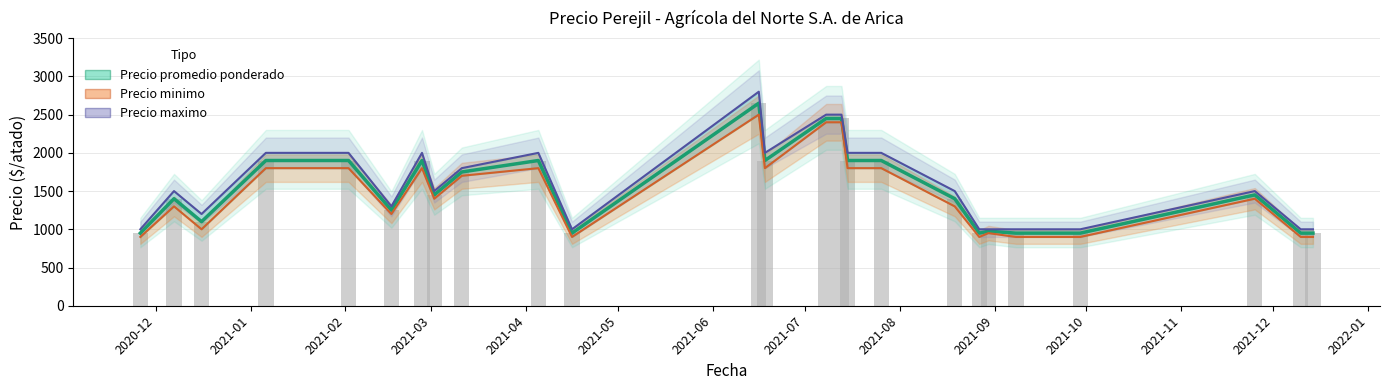

How many bars are there in each group?

3